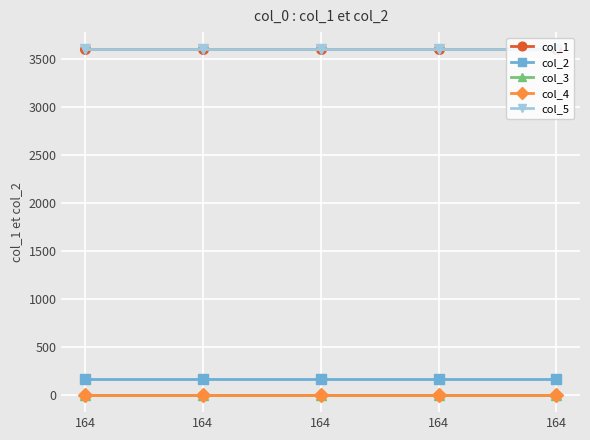

At which category is the sum across all series the highest?

164